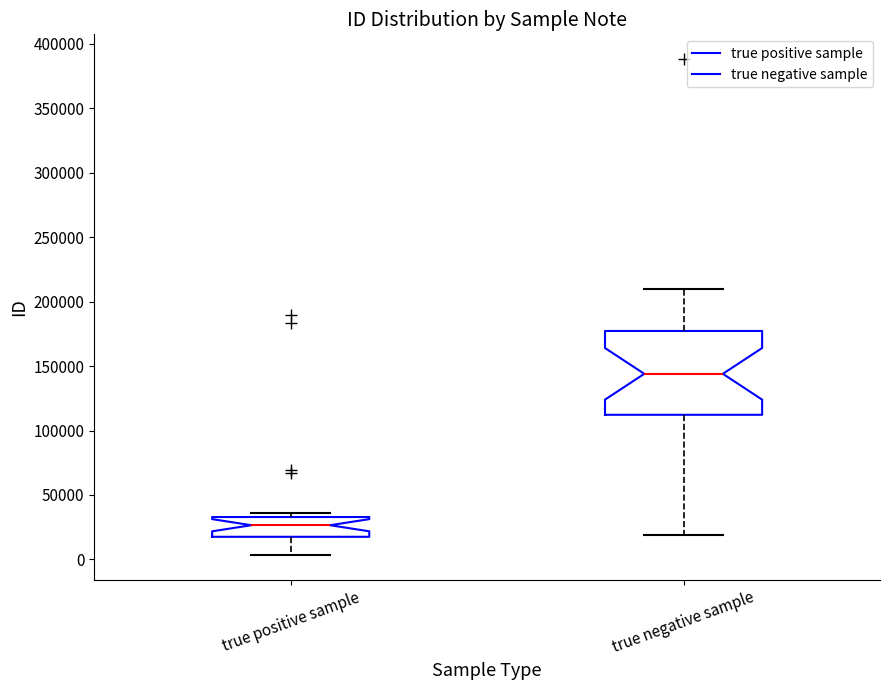

Where is the upper edge of the box for true positive sample on the y-axis? The values are not printed on the chart, so give them approximately, as read against the axis.

35000